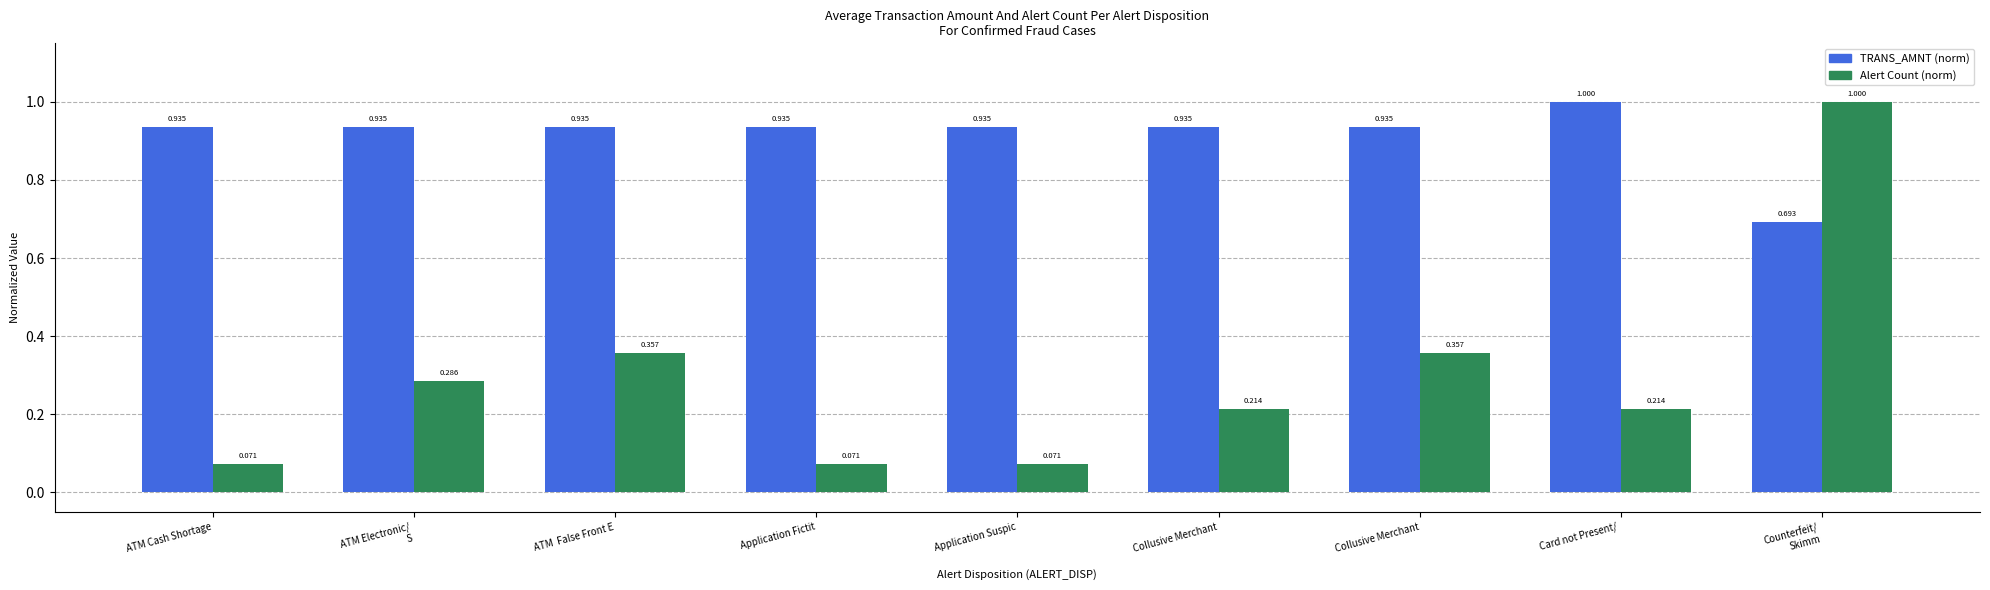

At which category is the sum across all series the highest?

Counterfeit/
Skimm